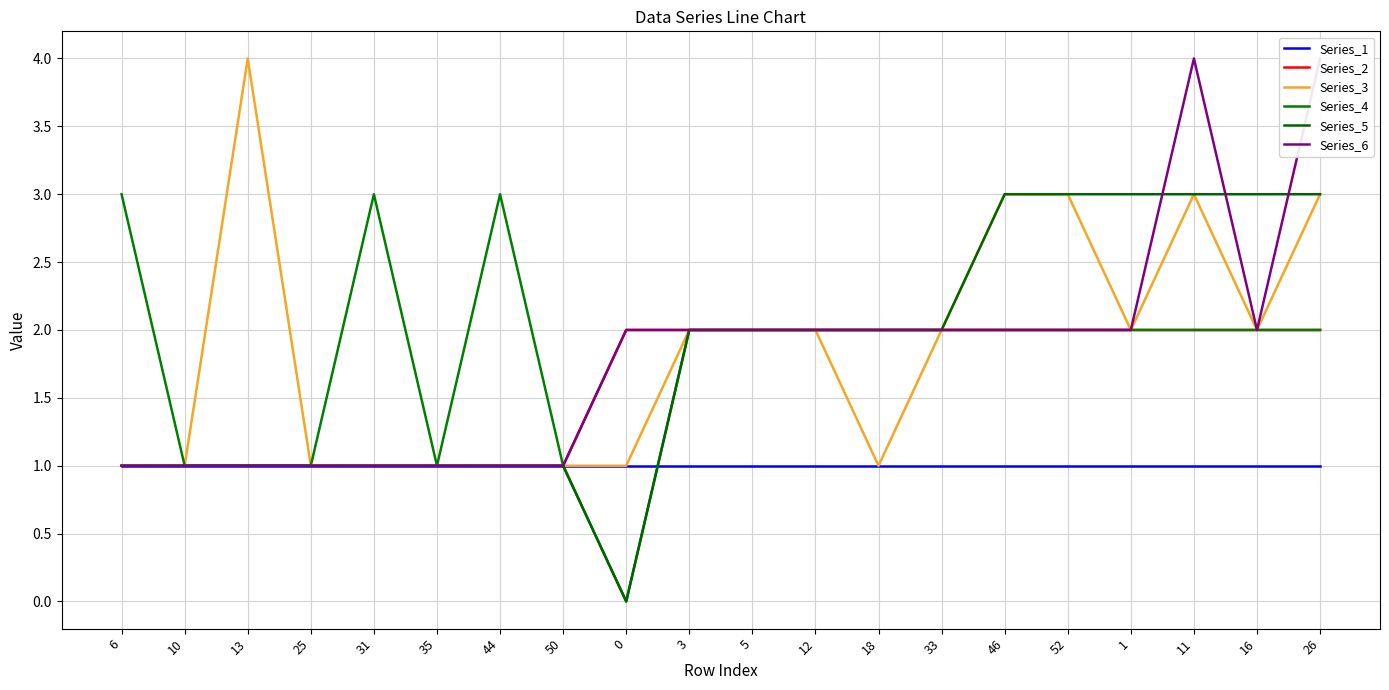

What is the difference between the second highest and minimum values in the Series_2 series?

1